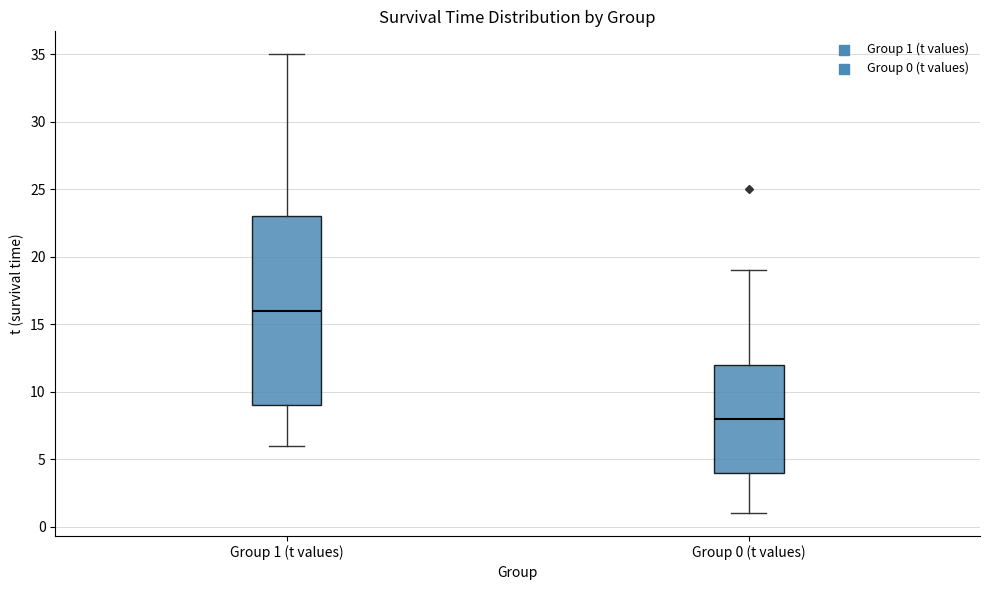

Where does the median line of the box for Group 0 (t values) sit on the y-axis? The values are not printed on the chart, so give them approximately, as read against the axis.

8